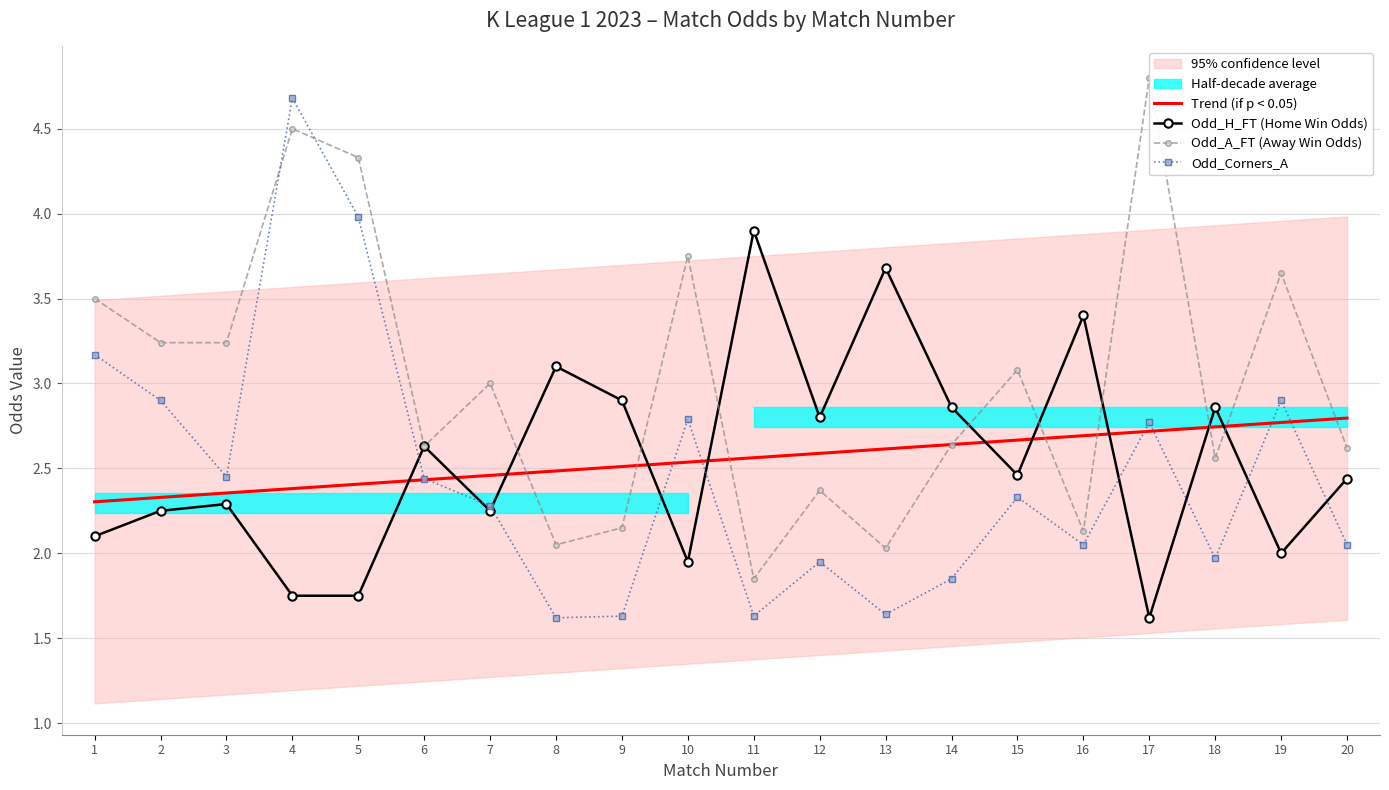

The value of Odd_Corners_A at 4 is 4.7. True or false?

True